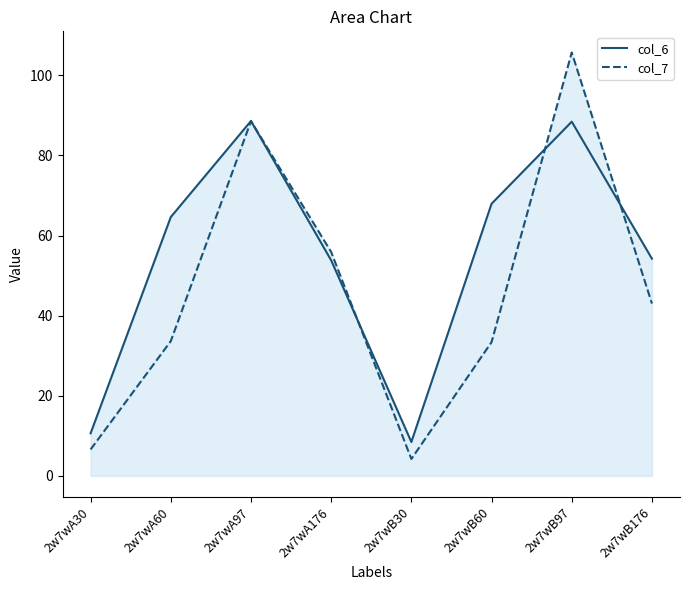

How many interior local peaks does the col_6 series have?

2